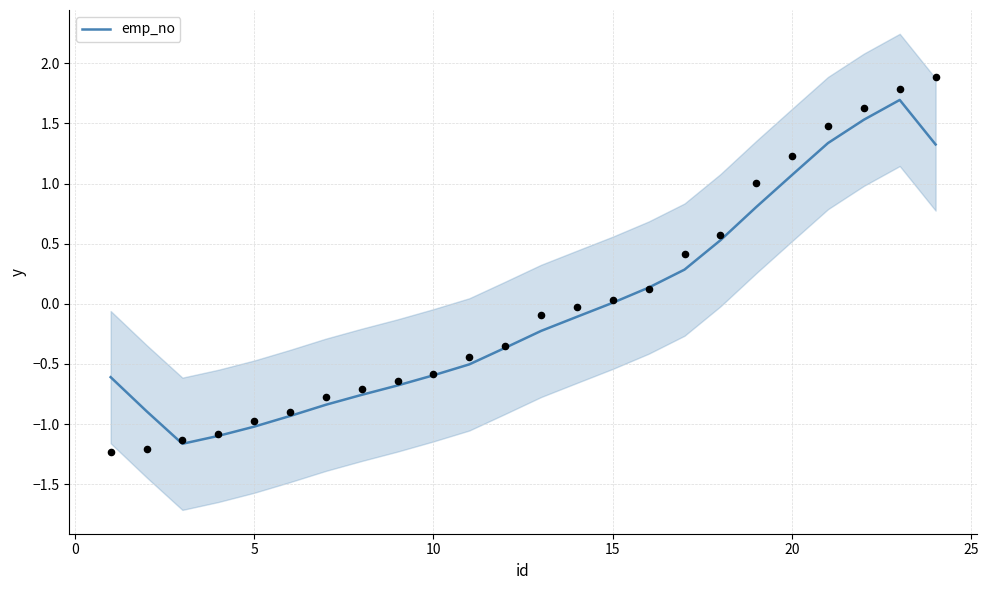

What is the highest value of the emp_no series?

1.7